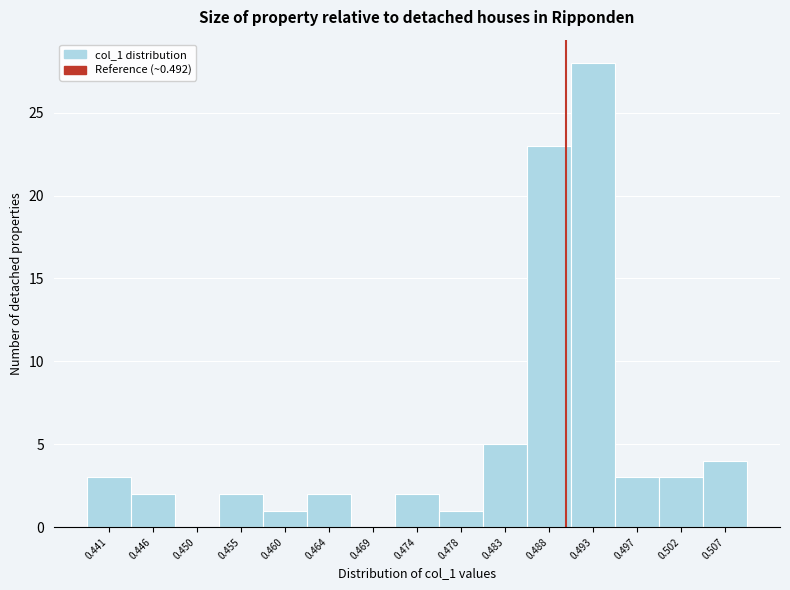

Reading left to right, extract all data points from this chart.

0.441=3	0.446=2	0.450=0	0.455=2	0.460=1	0.464=2	0.469=0	0.474=2	0.478=1	0.483=5	0.488=23	0.493=28	0.497=3	0.502=3	0.507=4